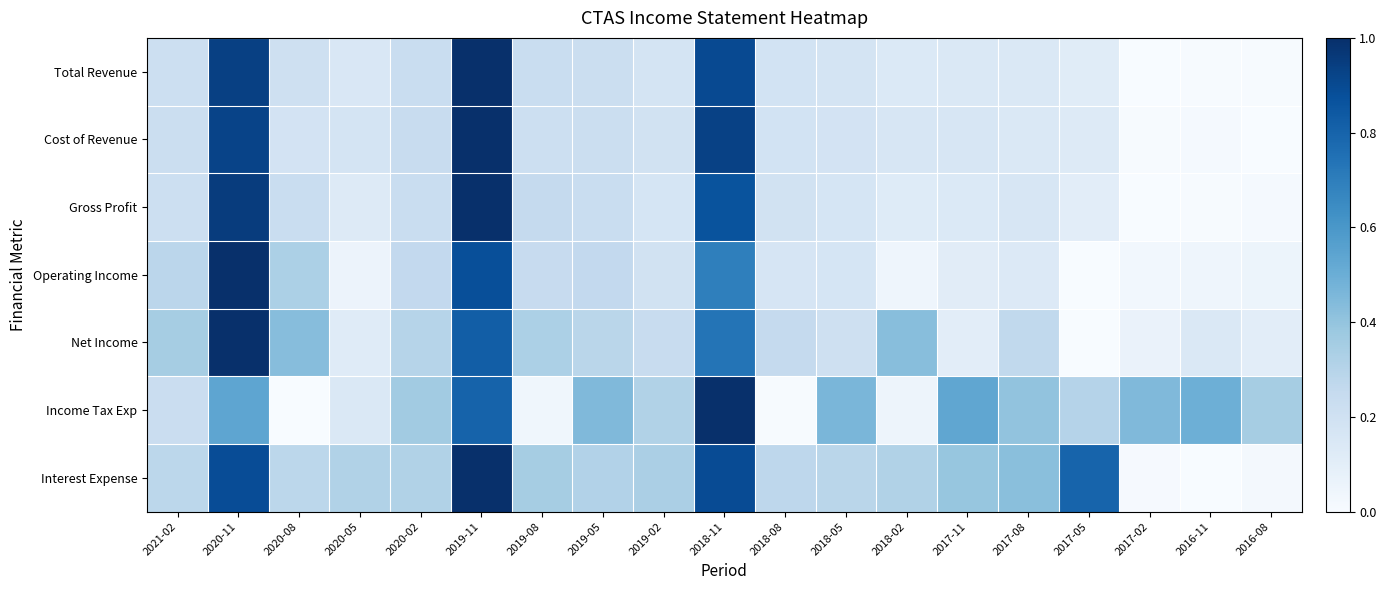

Reading right to left, list all the values displayed in this chart.

Total Revenue: 2016-08=0.0	2016-11=0.0	2017-02=0.0	2017-05=0.1	2017-08=0.1	2017-11=0.1	2018-02=0.1	2018-05=0.2	2018-08=0.2	2018-11=0.9	2019-02=0.2	2019-05=0.2	2019-08=0.2	2019-11=1.0	2020-02=0.2	2020-05=0.2	2020-08=0.2	2020-11=0.9	2021-02=0.2
Cost of Revenue: 2016-08=0.0	2016-11=0.0	2017-02=0.0	2017-05=0.1	2017-08=0.1	2017-11=0.2	2018-02=0.2	2018-05=0.2	2018-08=0.2	2018-11=0.9	2019-02=0.2	2019-05=0.2	2019-08=0.2	2019-11=1.0	2020-02=0.2	2020-05=0.2	2020-08=0.2	2020-11=0.9	2021-02=0.2
Gross Profit: 2016-08=0.0	2016-11=0.0	2017-02=0.0	2017-05=0.1	2017-08=0.2	2017-11=0.1	2018-02=0.1	2018-05=0.2	2018-08=0.2	2018-11=0.9	2019-02=0.2	2019-05=0.2	2019-08=0.3	2019-11=1.0	2020-02=0.2	2020-05=0.1	2020-08=0.2	2020-11=1.0	2021-02=0.2
Operating Income: 2016-08=0.1	2016-11=0.0	2017-02=0.0	2017-05=0.0	2017-08=0.1	2017-11=0.1	2018-02=0.0	2018-05=0.2	2018-08=0.2	2018-11=0.7	2019-02=0.2	2019-05=0.3	2019-08=0.2	2019-11=0.9	2020-02=0.3	2020-05=0.1	2020-08=0.3	2020-11=1.0	2021-02=0.3
Net Income: 2016-08=0.1	2016-11=0.1	2017-02=0.1	2017-05=0.0	2017-08=0.3	2017-11=0.1	2018-02=0.4	2018-05=0.2	2018-08=0.3	2018-11=0.7	2019-02=0.2	2019-05=0.3	2019-08=0.3	2019-11=0.8	2020-02=0.3	2020-05=0.1	2020-08=0.4	2020-11=1.0	2021-02=0.3
Income Tax Exp: 2016-08=0.3	2016-11=0.5	2017-02=0.4	2017-05=0.3	2017-08=0.4	2017-11=0.5	2018-02=0.0	2018-05=0.5	2018-08=0.0	2018-11=1.0	2019-02=0.3	2019-05=0.4	2019-08=0.0	2019-11=0.8	2020-02=0.4	2020-05=0.1	2020-08=0.0	2020-11=0.5	2021-02=0.2
Interest Expense: 2016-08=0.0	2016-11=0.0	2017-02=0.0	2017-05=0.8	2017-08=0.4	2017-11=0.4	2018-02=0.3	2018-05=0.3	2018-08=0.3	2018-11=0.9	2019-02=0.3	2019-05=0.3	2019-08=0.3	2019-11=1.0	2020-02=0.3	2020-05=0.3	2020-08=0.3	2020-11=0.9	2021-02=0.3